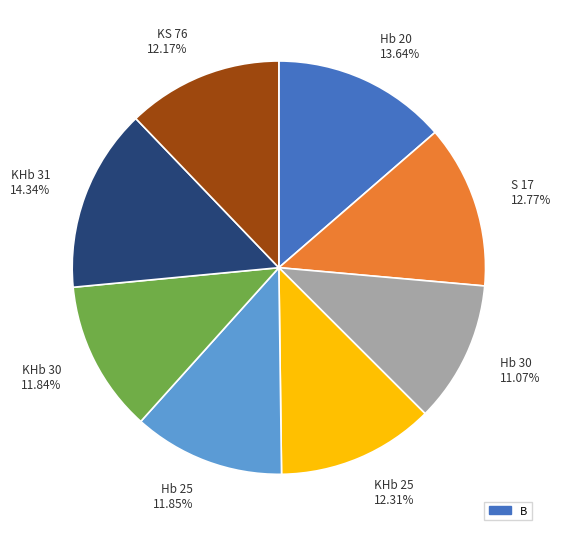

Is it true that KHb 30 is 2% of the pie?

False